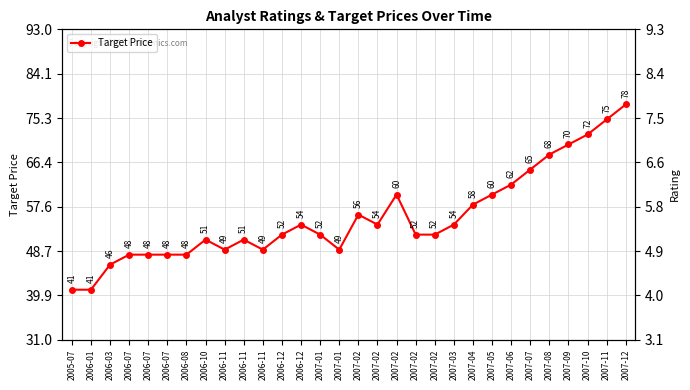

Which label corresponds to the smallest value in the chart?

2005-07